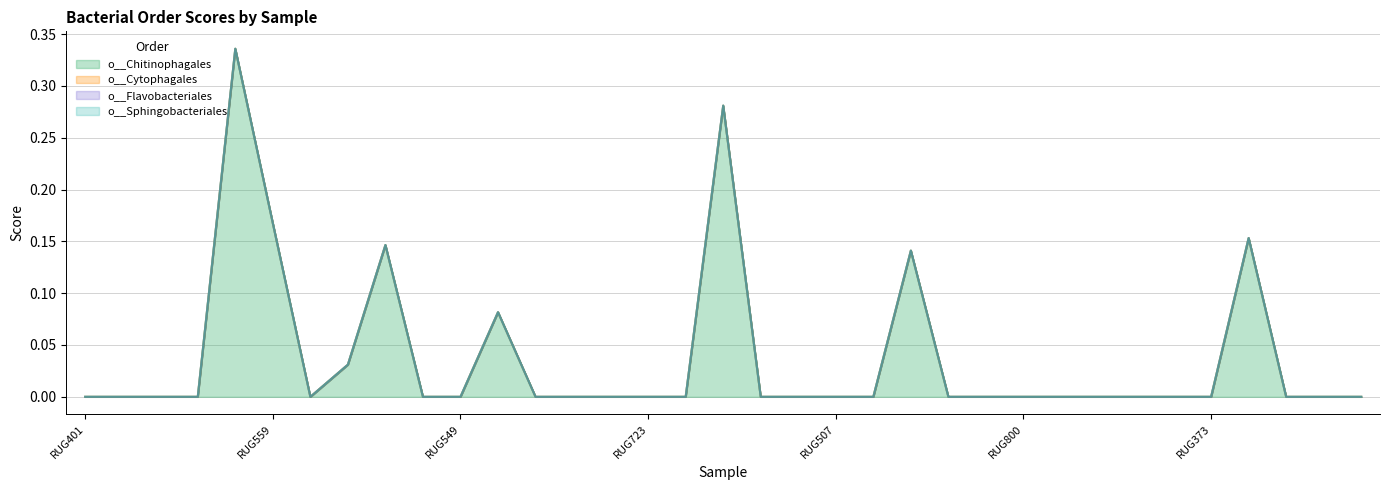

What is the label of the 7th point from the right?

hRUG857